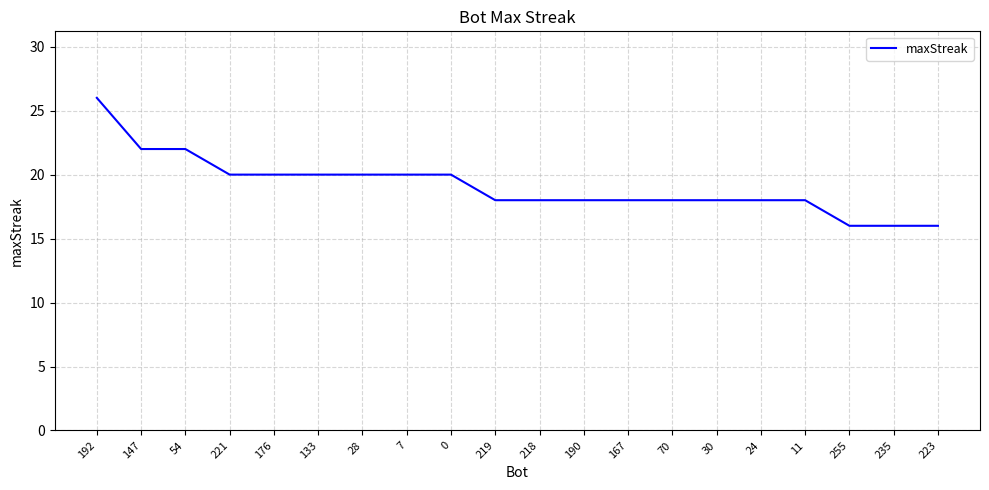

The value at 218 is 18. True or false?

True